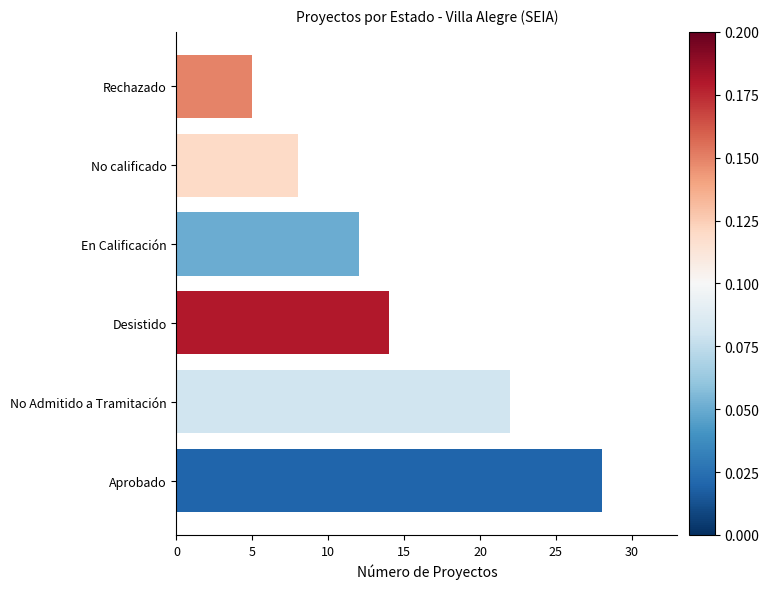

What is the average value?

15